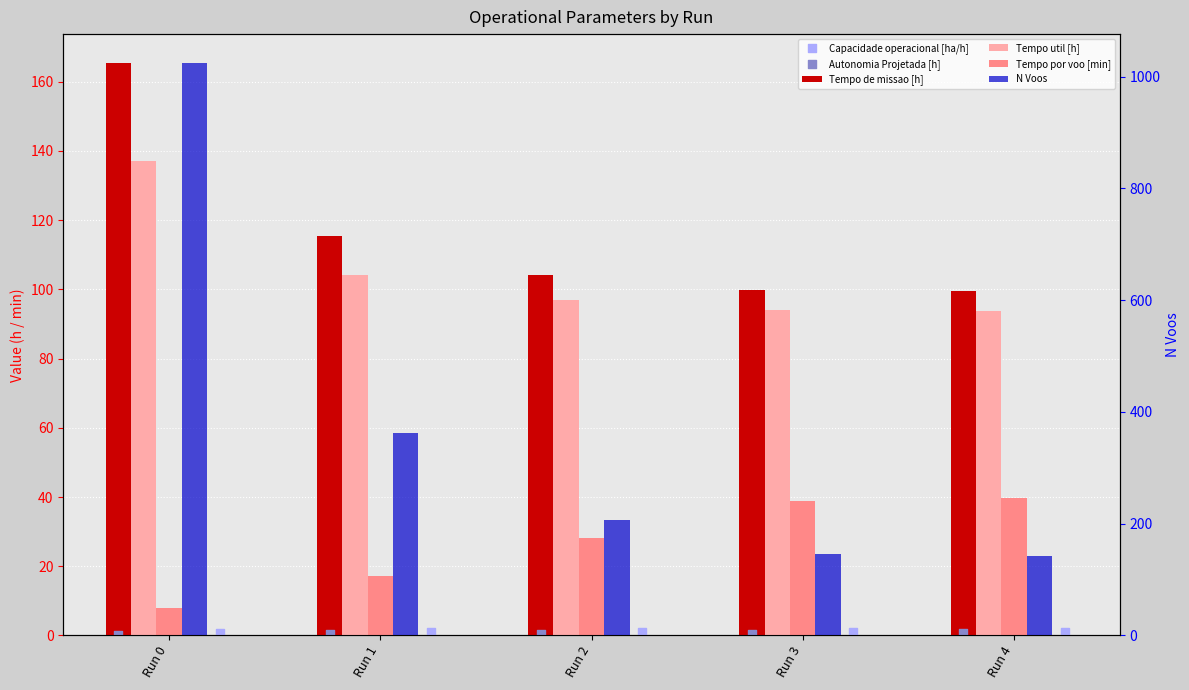

Is the value of Autonomia Projetada [h] at Run 4 greater than the value of Tempo por voo [min] at Run 4?

No